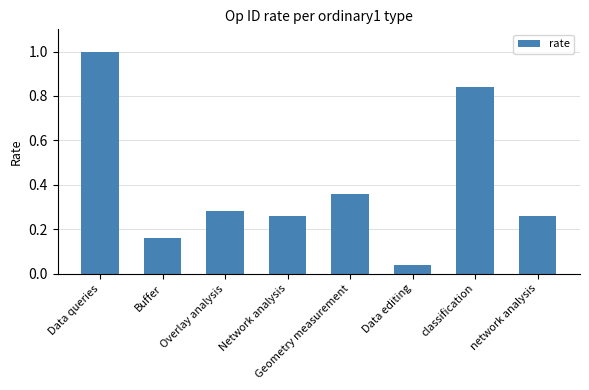

At which label is the value closest to 0?

Data editing